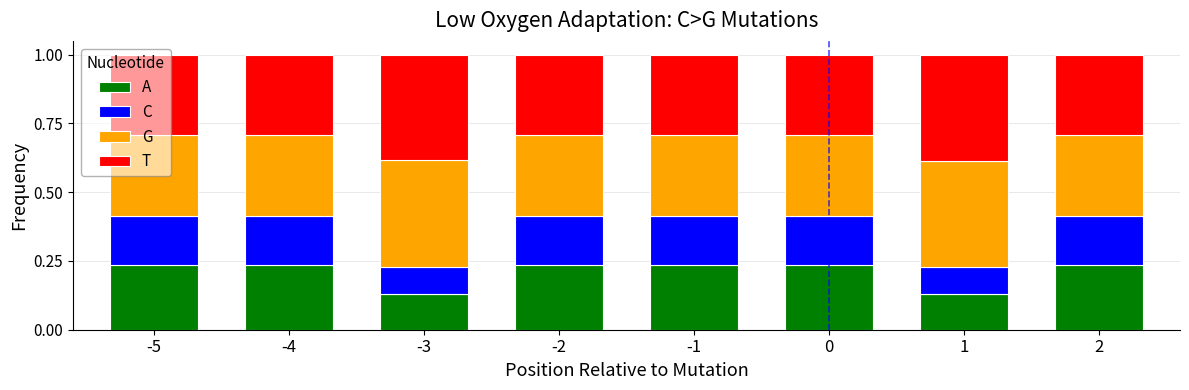

Are the bars grouped side by side (vs. stacked)?

No